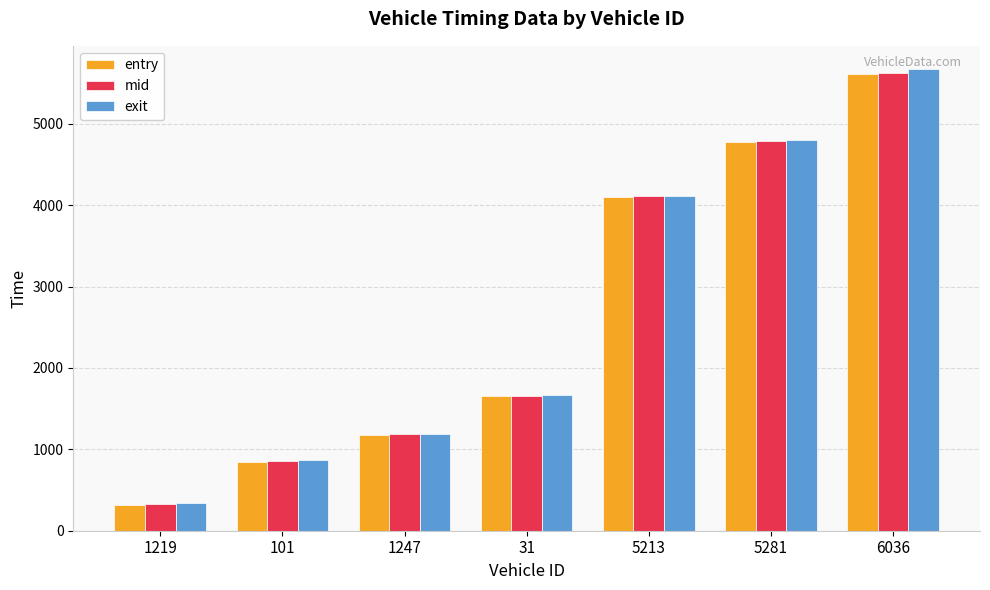

Is it true that mid equals 4115.1 at 5213?

True